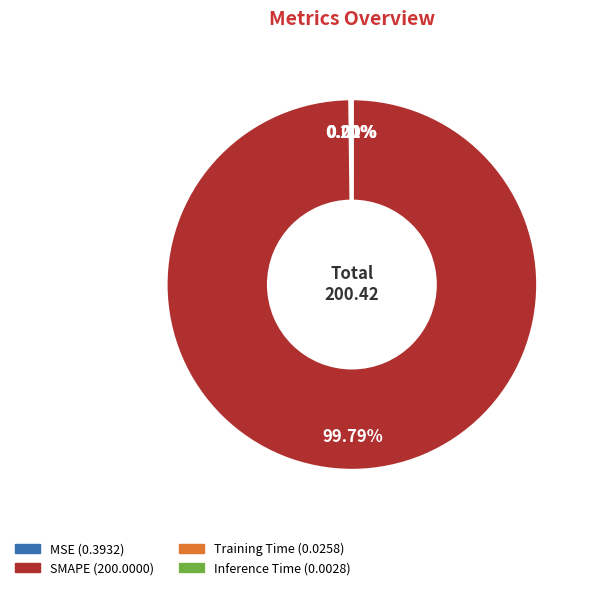

Which category has the biggest portion of the pie?

SMAPE